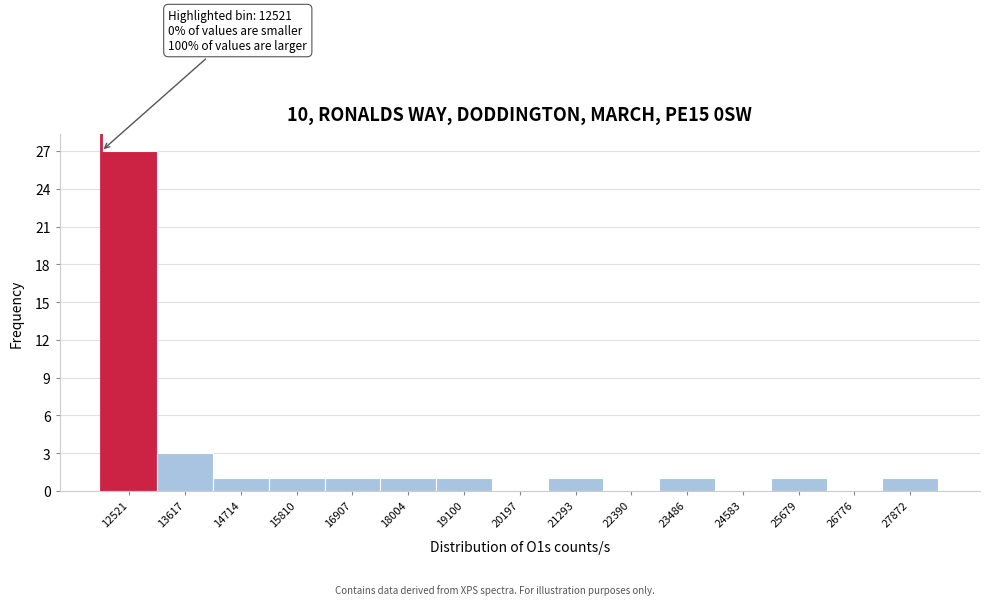

Reading left to right, what are all the values shown in this chart?

12521=27	13617=3	14714=1	15810=1	16907=1	18004=1	19100=1	20197=0	21293=1	22390=0	23486=1	24583=0	25679=1	26776=0	27872=1